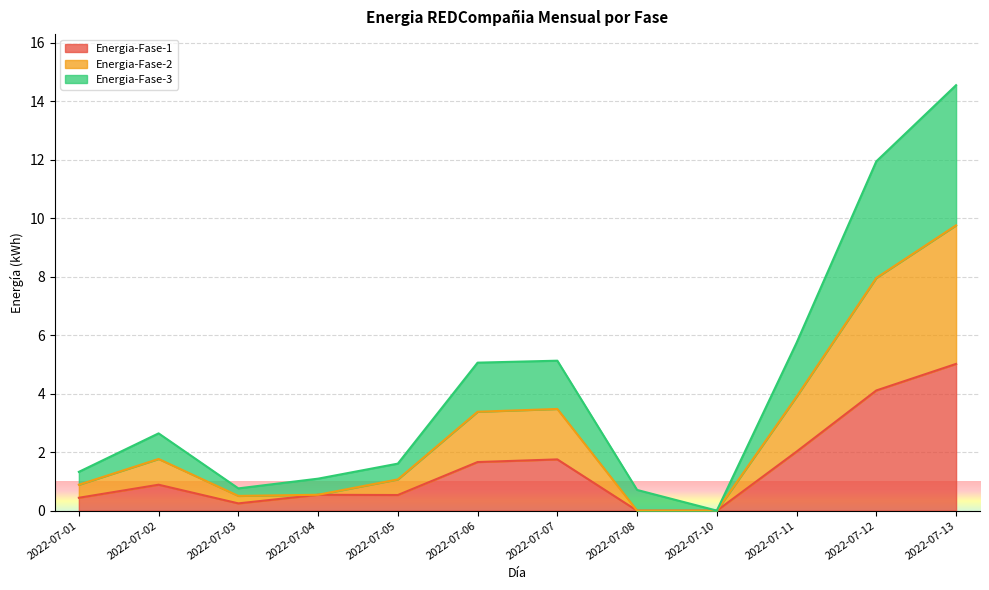

True or false: Energia-Fase-3 has a value of 1.1 at 2022-07-04.

True